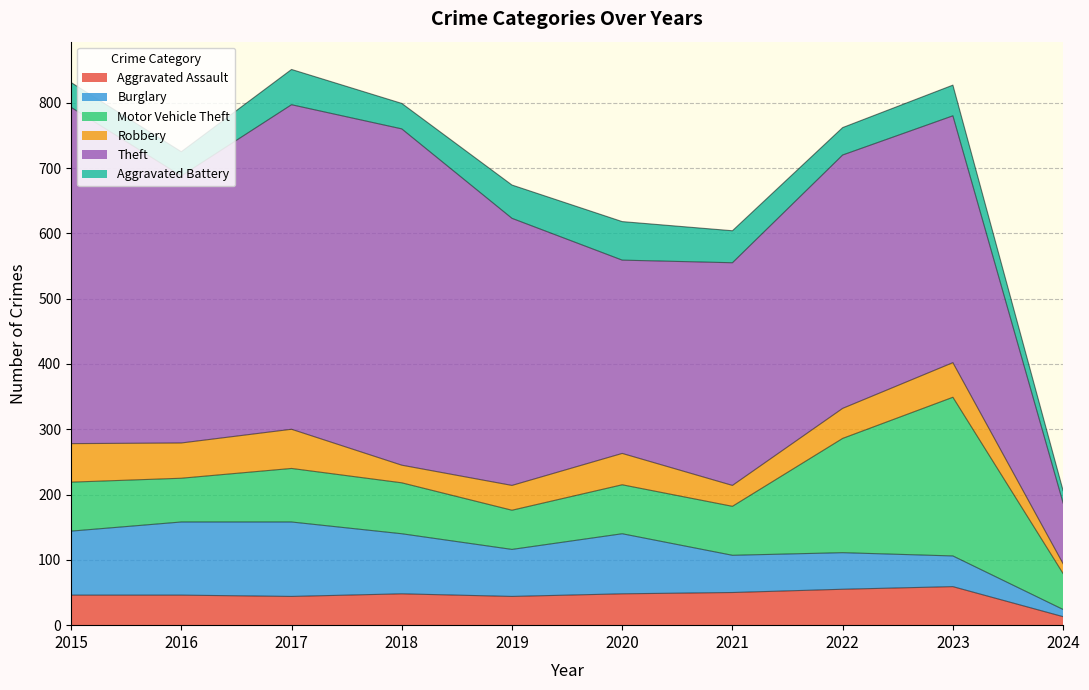

Reading right to left, what are all the values shown in this chart?

Aggravated Assault: 13	59	55	50	48	44	48	44	46	46
Burglary: 11	47	56	57	92	72	92	114	112	98
Motor Vehicle Theft: 55	243	175	75	75	60	78	82	67	75
Robbery: 15	53	46	32	48	38	27	60	54	59
Theft: 93	378	388	341	296	409	515	497	409	515
Aggravated Battery: 19	47	42	49	59	51	39	54	37	38